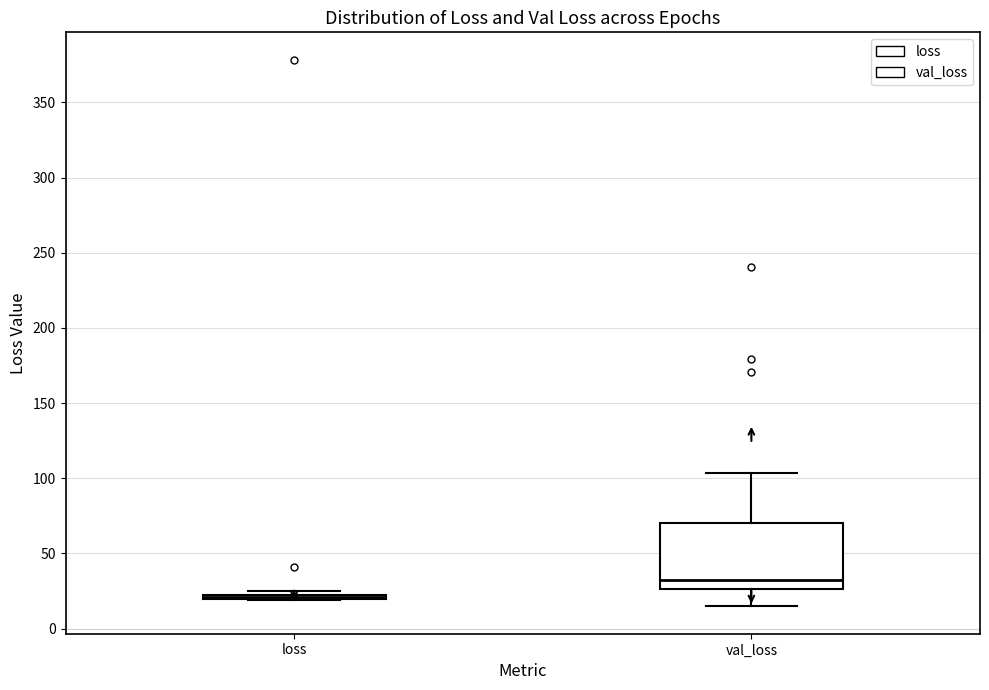

Reading left to right, transcribe this box plot: for each box, give where its median line is, the range the box spans, and where its two whiskers end, as read against the y-axis. The values are not printed on the chart, so give them approximately, as read against the axis.

loss: box collapsed to a line at 20, whiskers 20 to 25
val_loss: median 30, box 25 to 70, whiskers 15 to 105